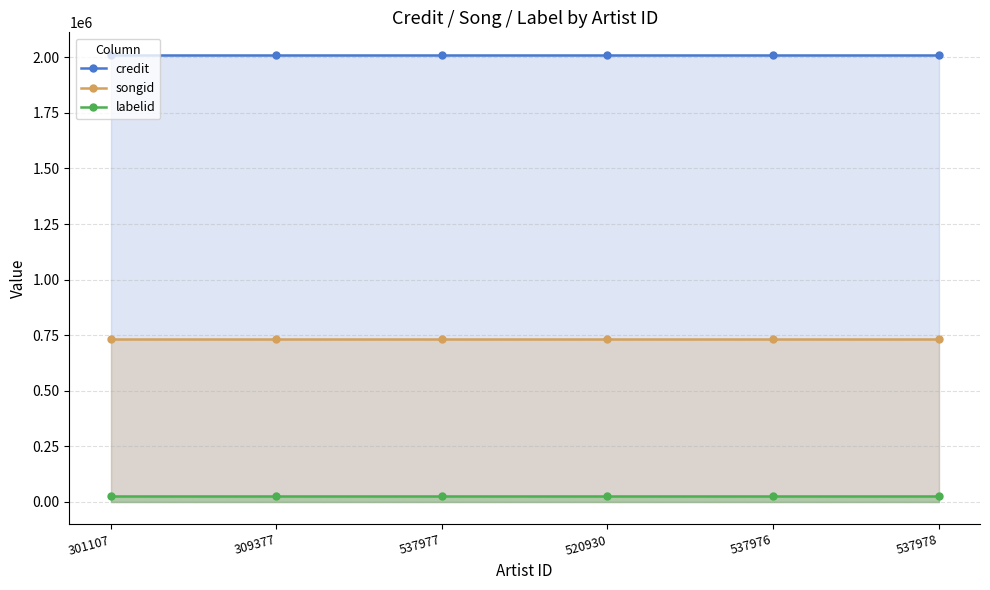

How many lines are shown in the chart?

3